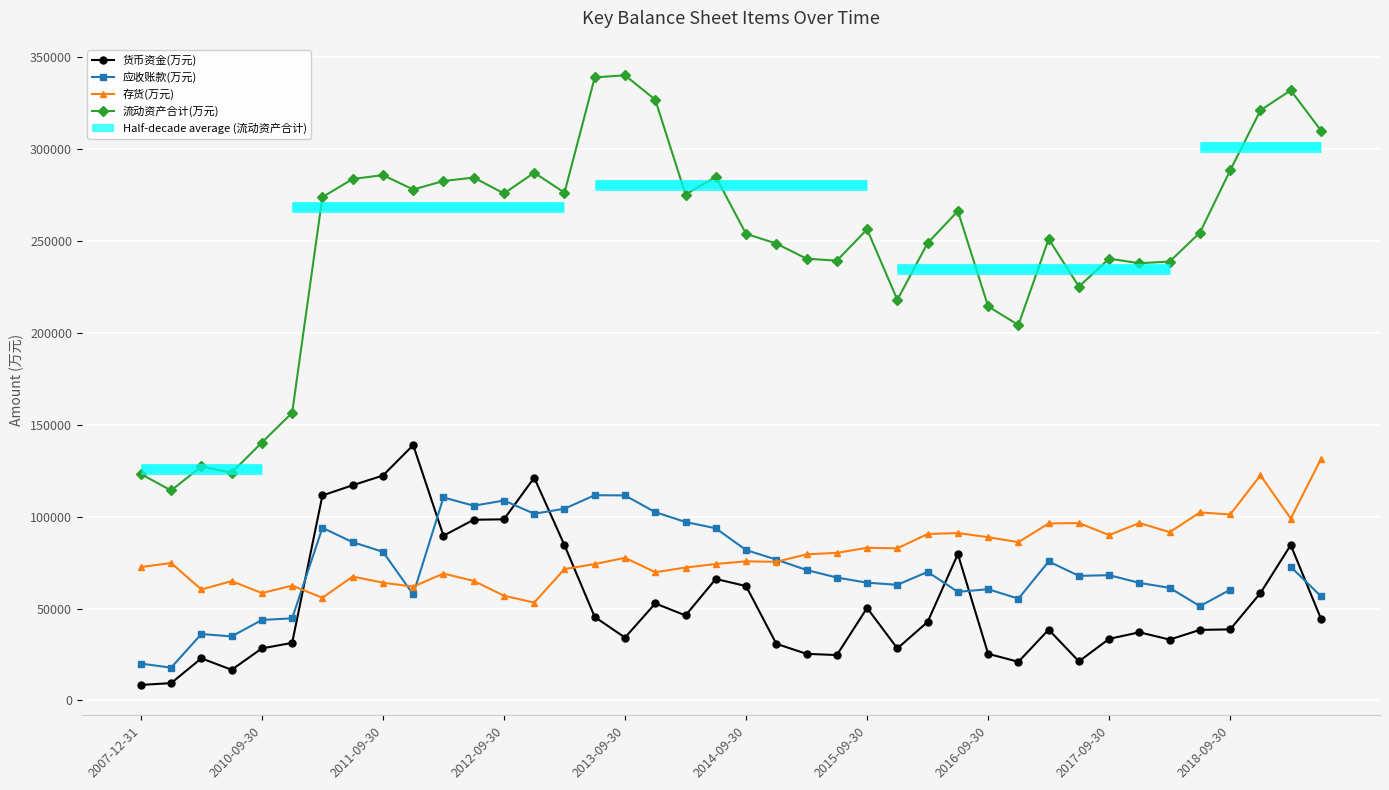

What is the difference between the 流动资产合计(万元) values at 31 and 22?

15193.0